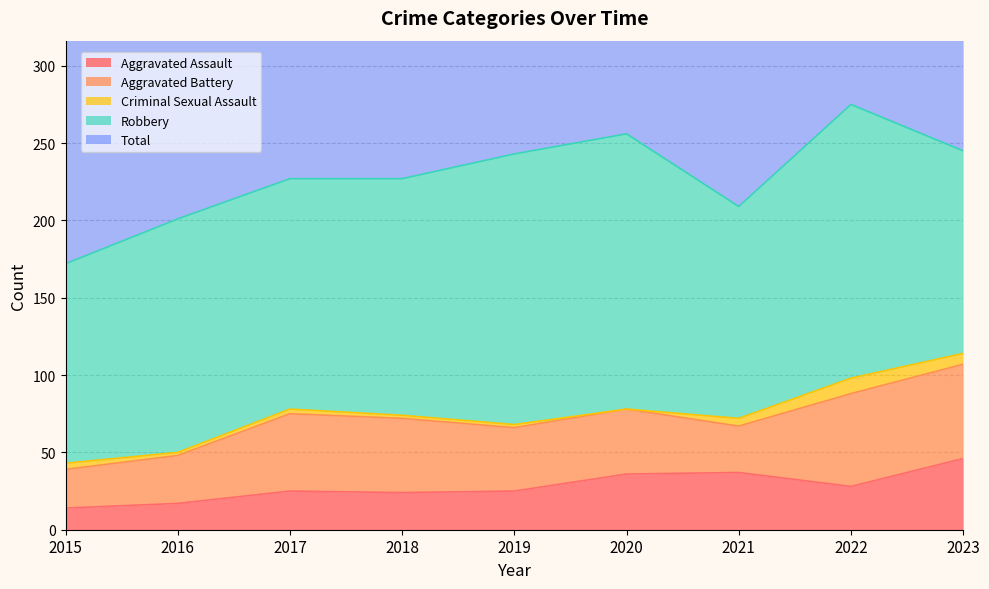

Which series has the largest total across all categories?

Total